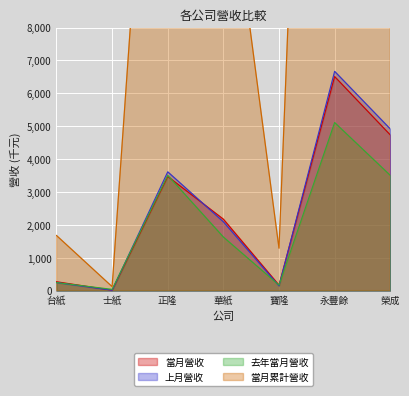

What is the average value of the 當月累計營收 series?

16531.1